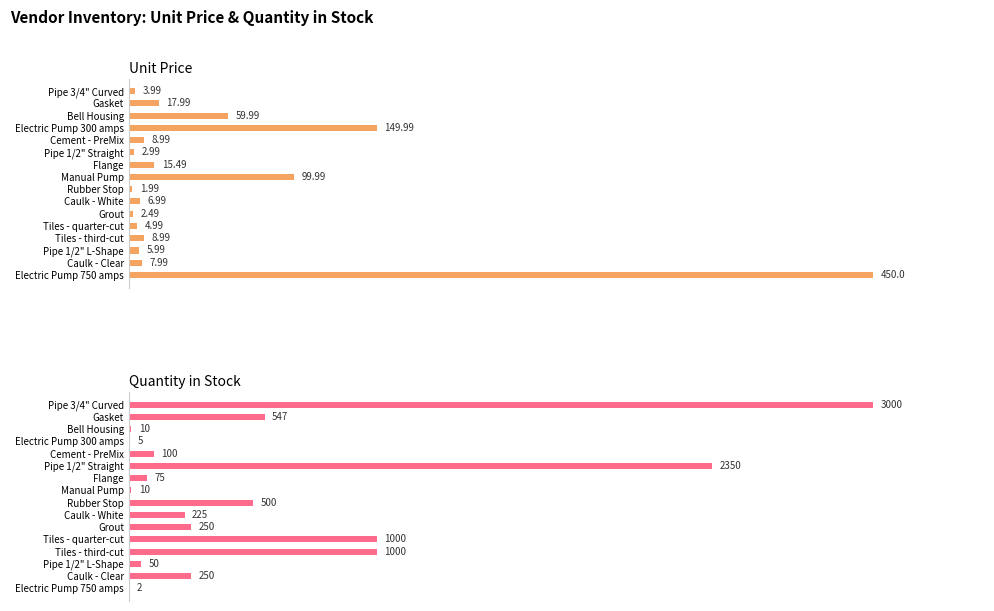

What is the lowest value of the Unit Price series?

2.0